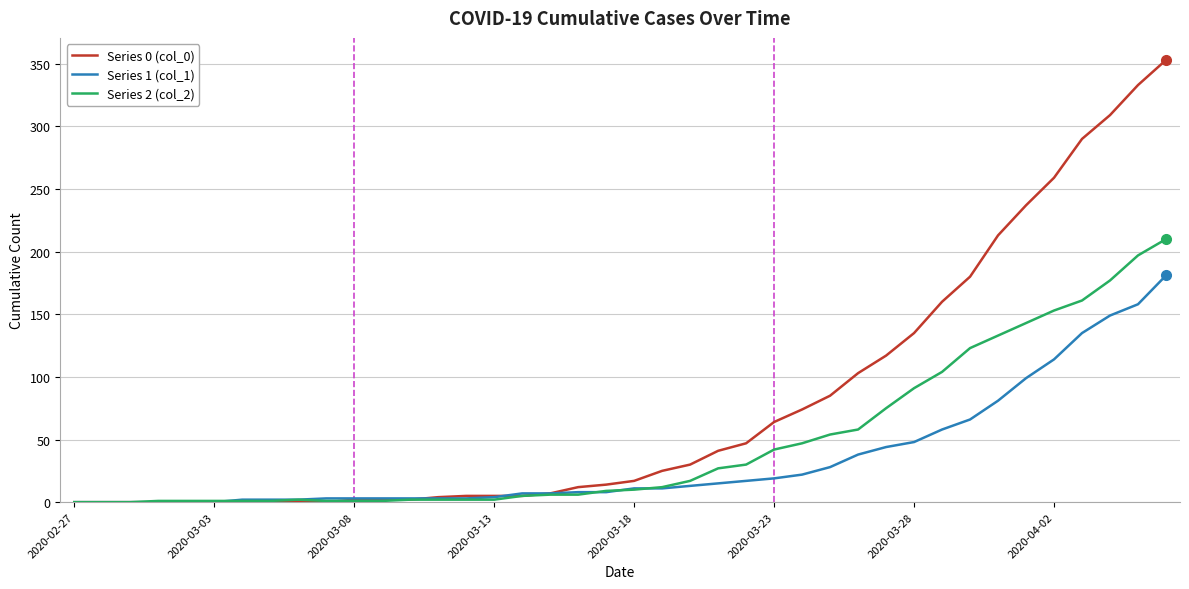

What is the greatest value displayed?

353